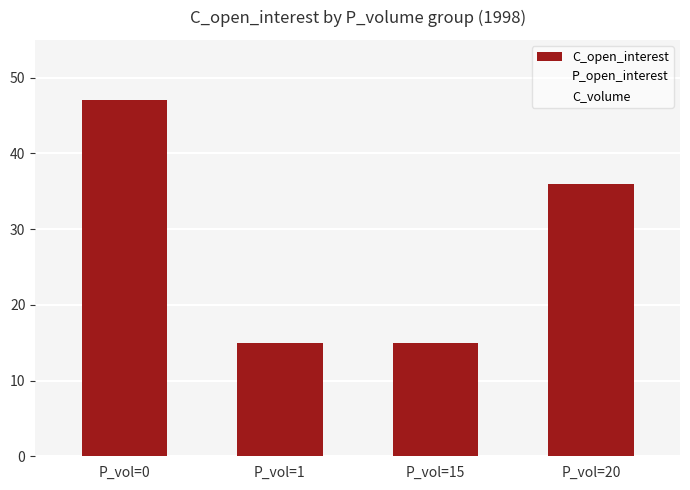

How many bars are there in total?

4